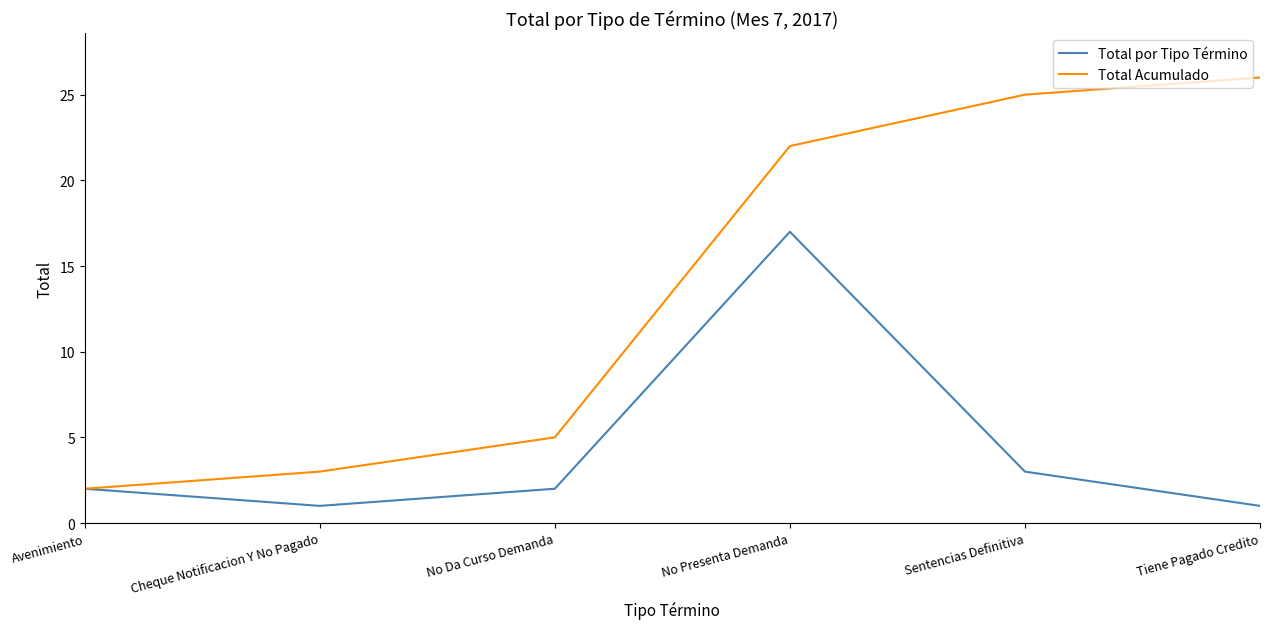

Which category has the highest value across all series?

Tiene Pagado Credito